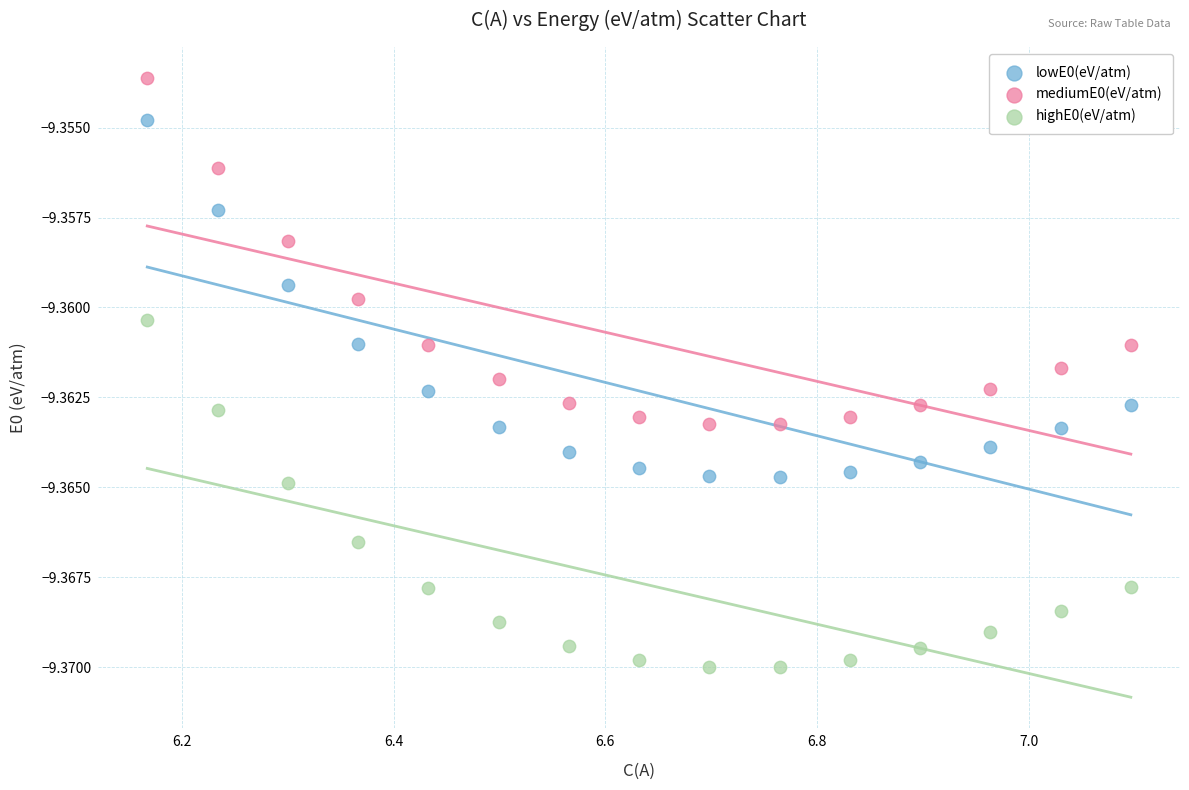

What is the X range (max minus min) for the scatter plot?

0.9